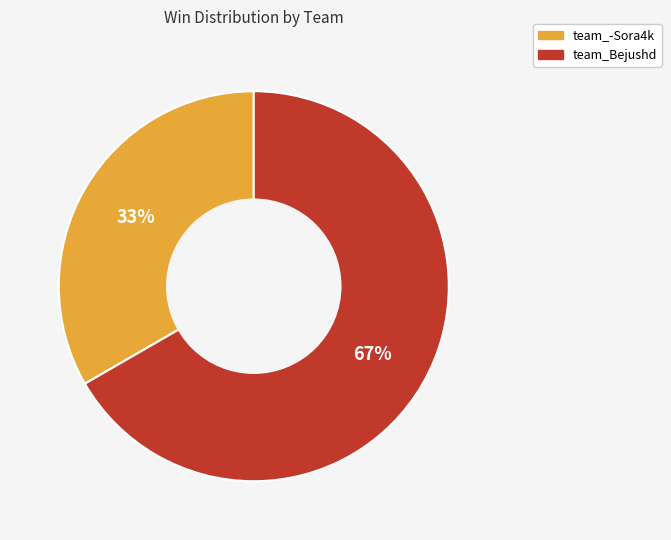

Is team_Bejushd the majority of the pie?

Yes